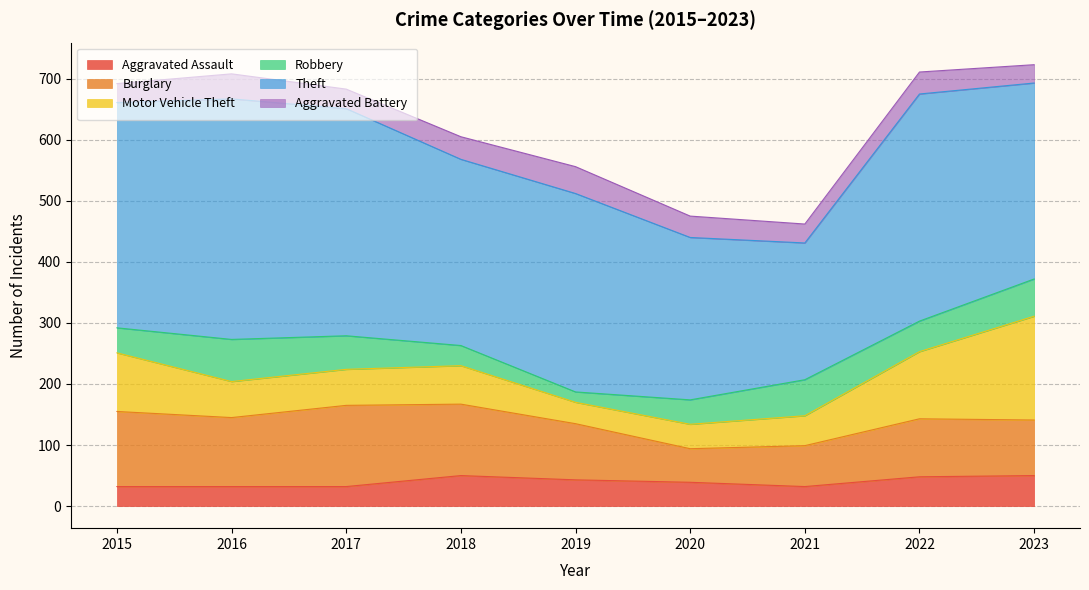

How many lines are shown in the chart?

6